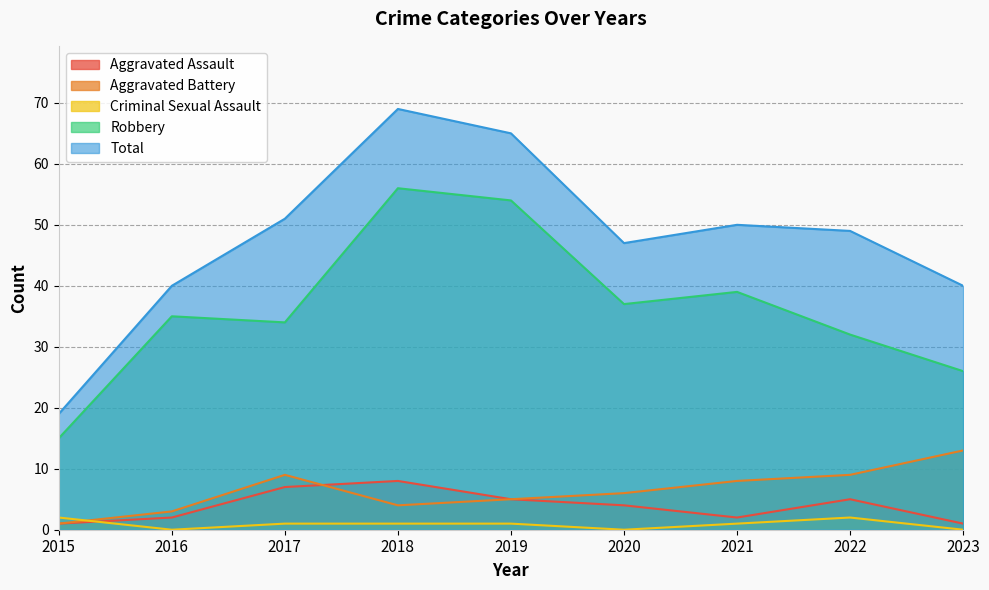

Does the chart display data point markers on the line(s)?

No